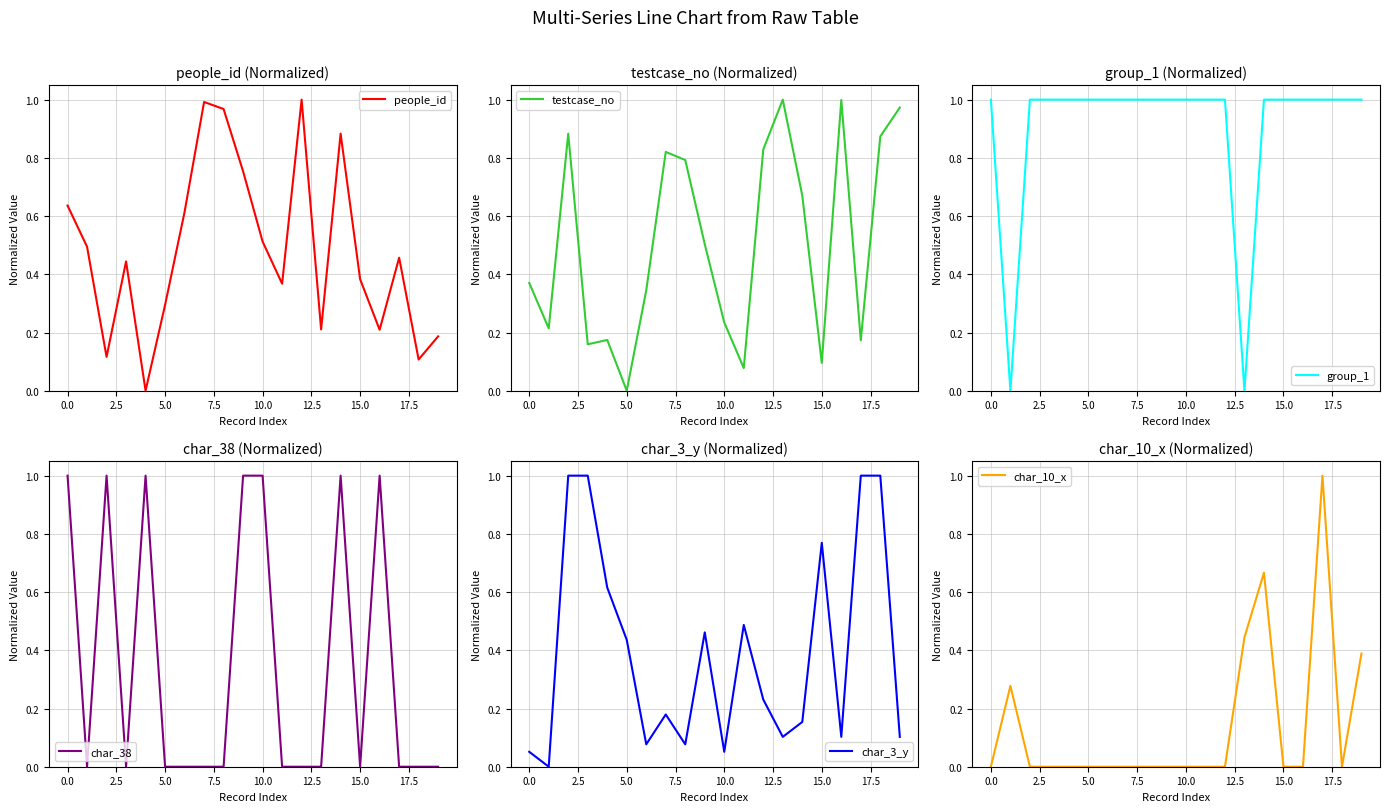

How many positive values does the char_10_x series have?

5